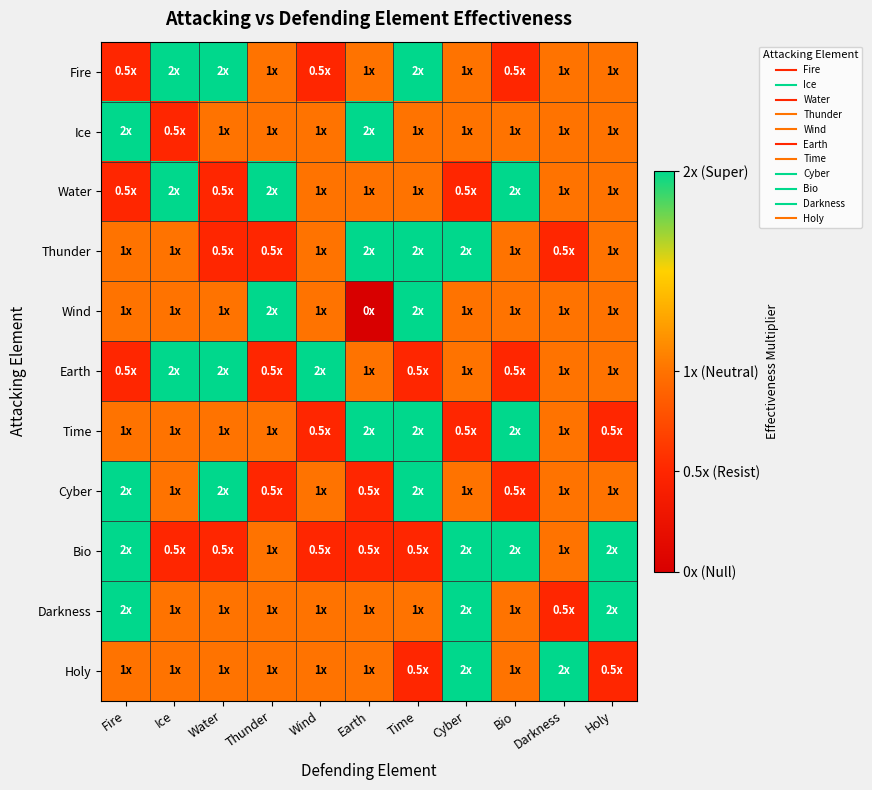

Which has a higher value, Bio or Cyber?

Cyber